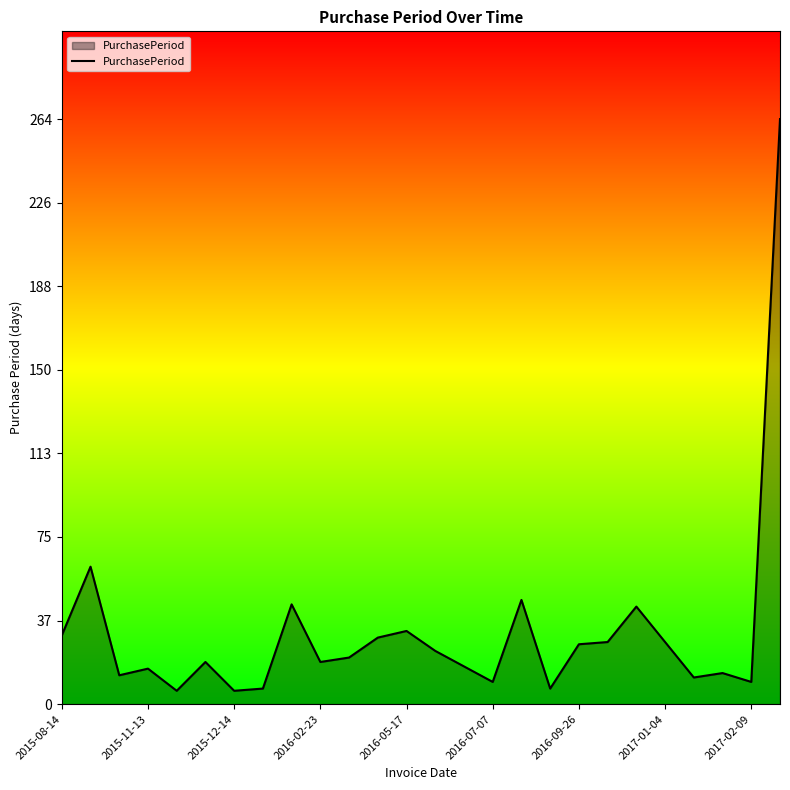

What is the maximum value shown in the chart?

264